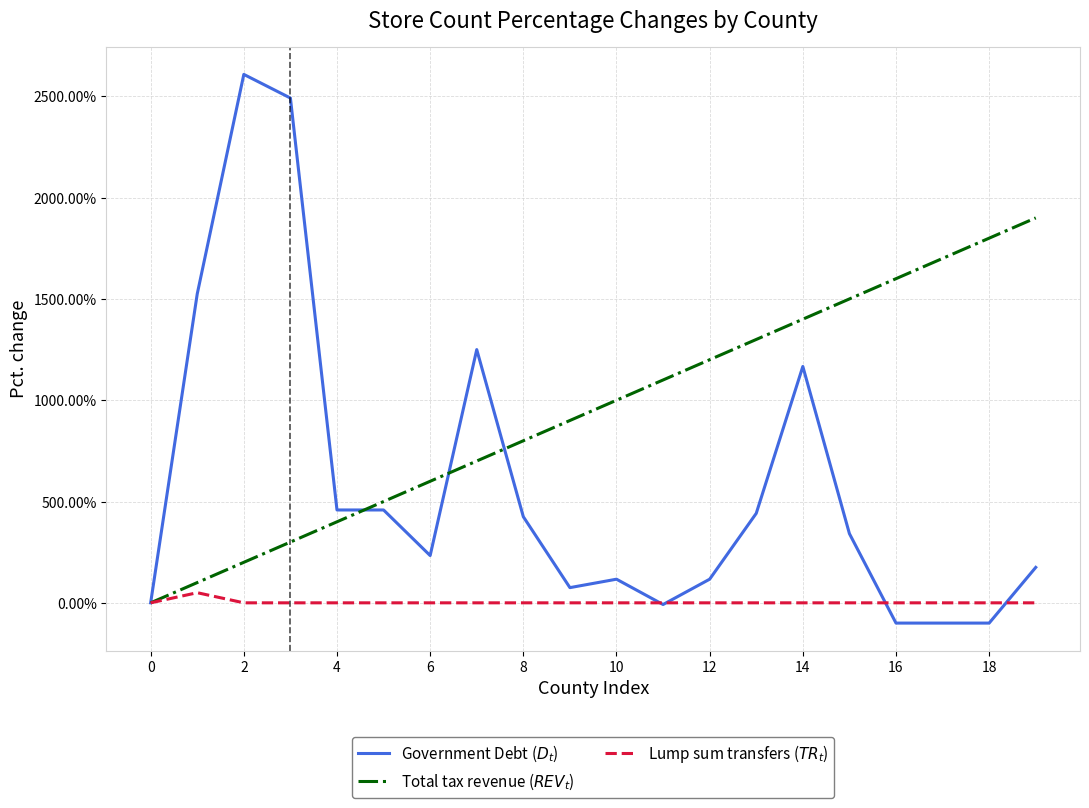

Is this an area chart (filled region under the line)?

No